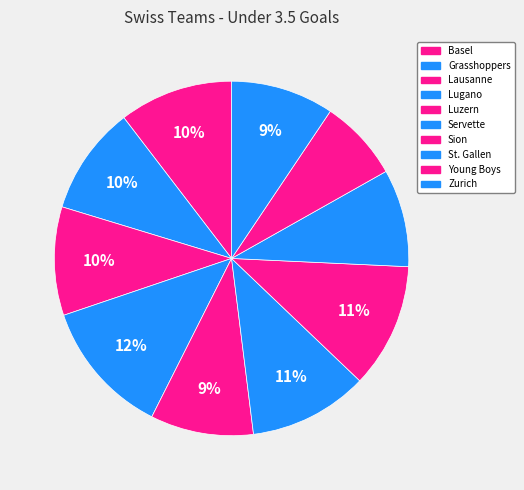

The Grasshoppers slice represents 10% of the pie. True or false?

True